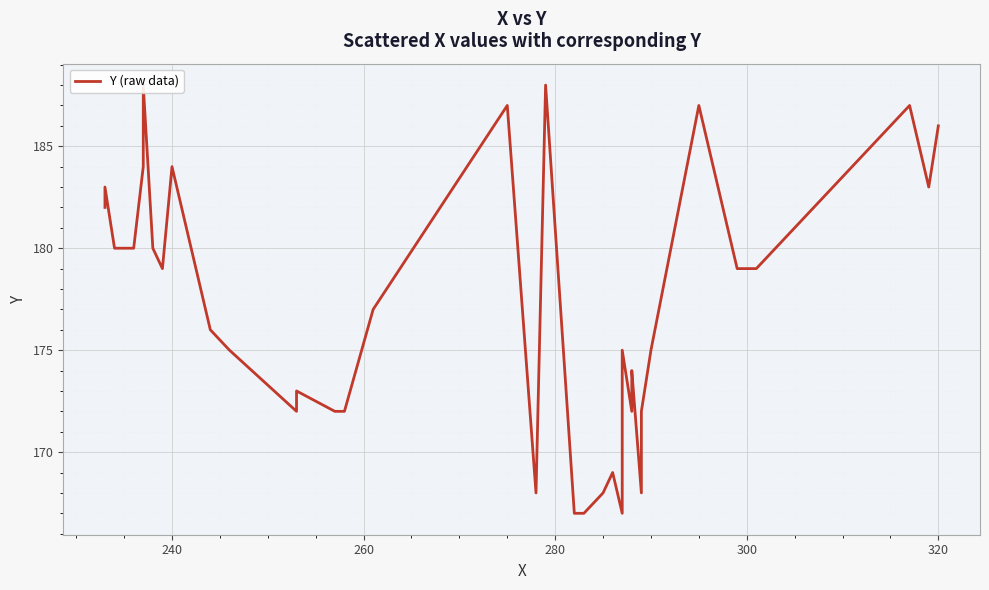

What is the value of the 28th point from the left?

172